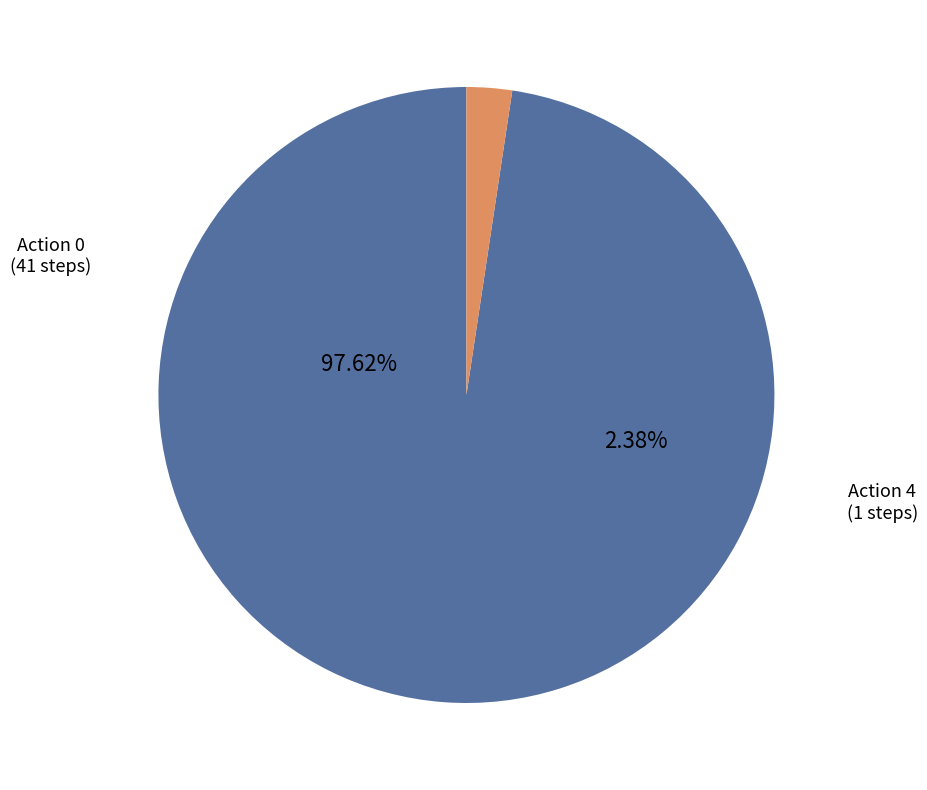

Approximately how many times larger is the value at action_0 compared to action_4?

41.0